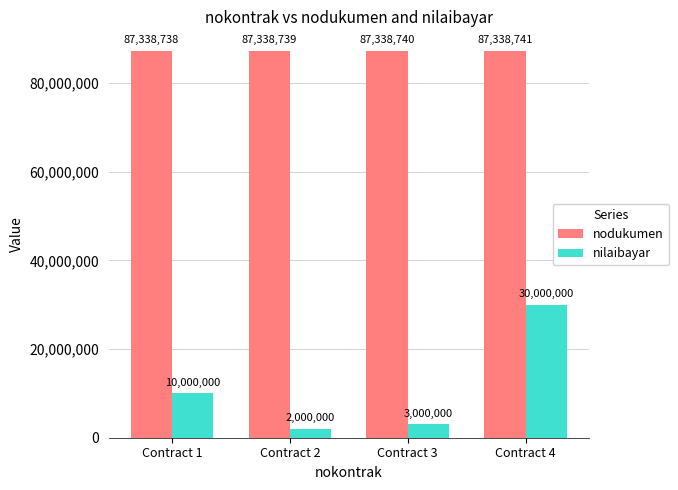

True or false: nodukumen has a value of 87338738 at Contract 1.

True